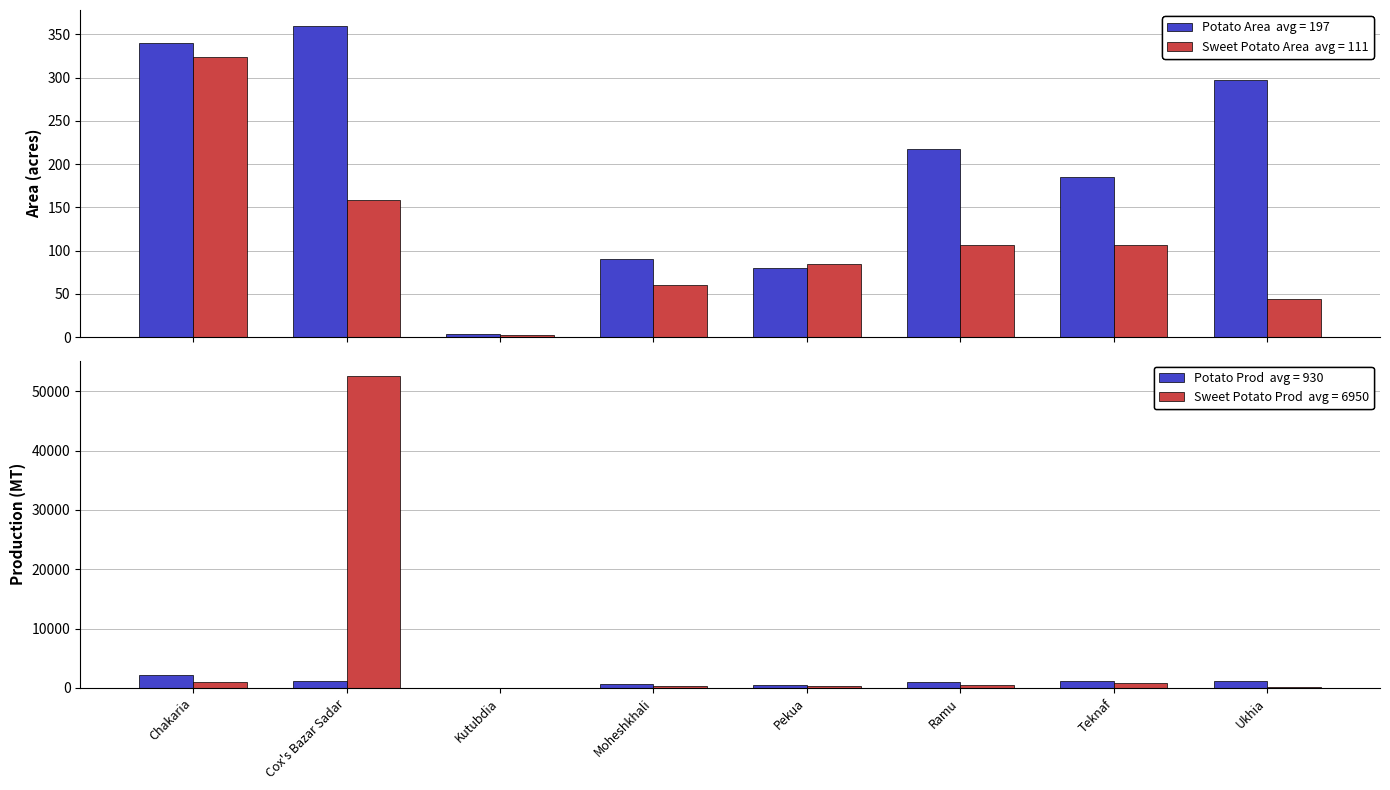

How many bars are there in each group?

4